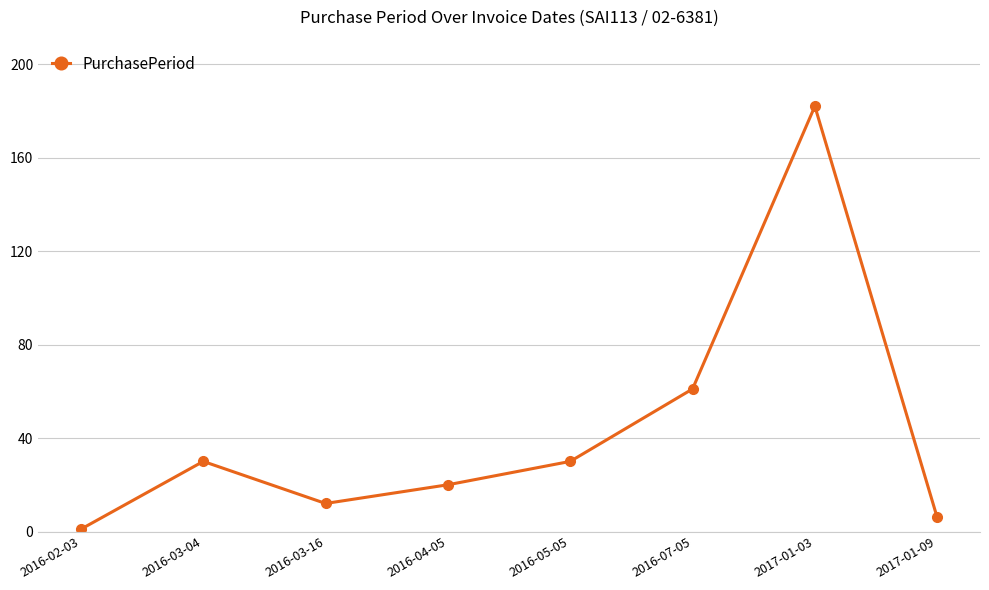

What is the label of the 3rd point from the right?

2016-07-05